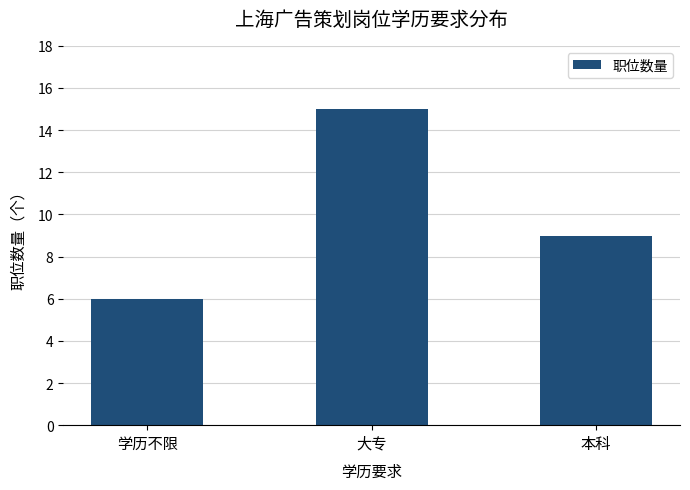

The value at 本科 is 9. True or false?

True